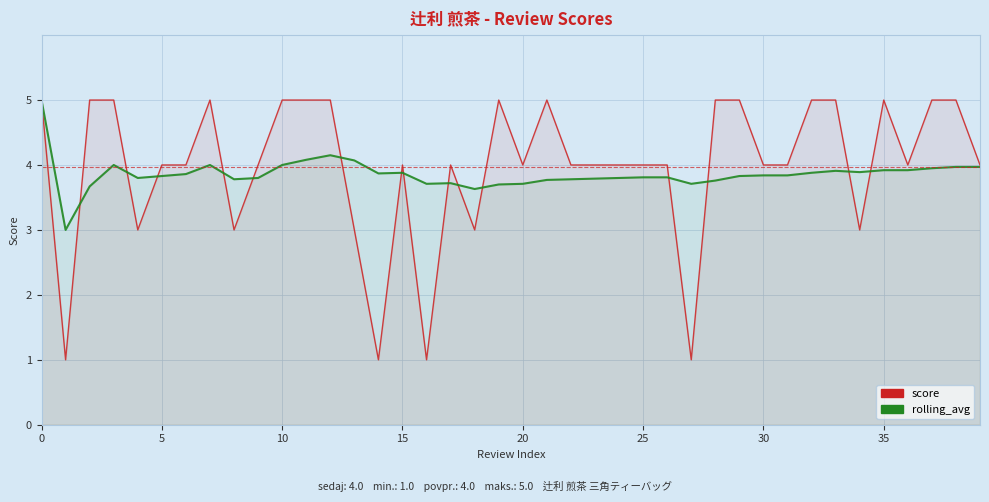

At how many categories does at least one series exceed 2?

40